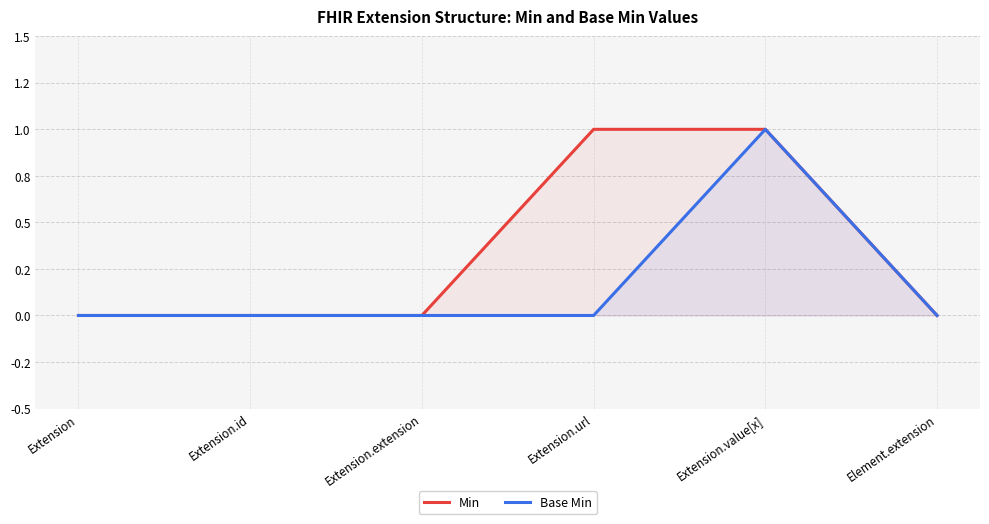

Rank the categories by Min value from highest to lowest.

Extension.url, Extension.value[x], Extension, Extension.id, Extension.extension, Element.extension